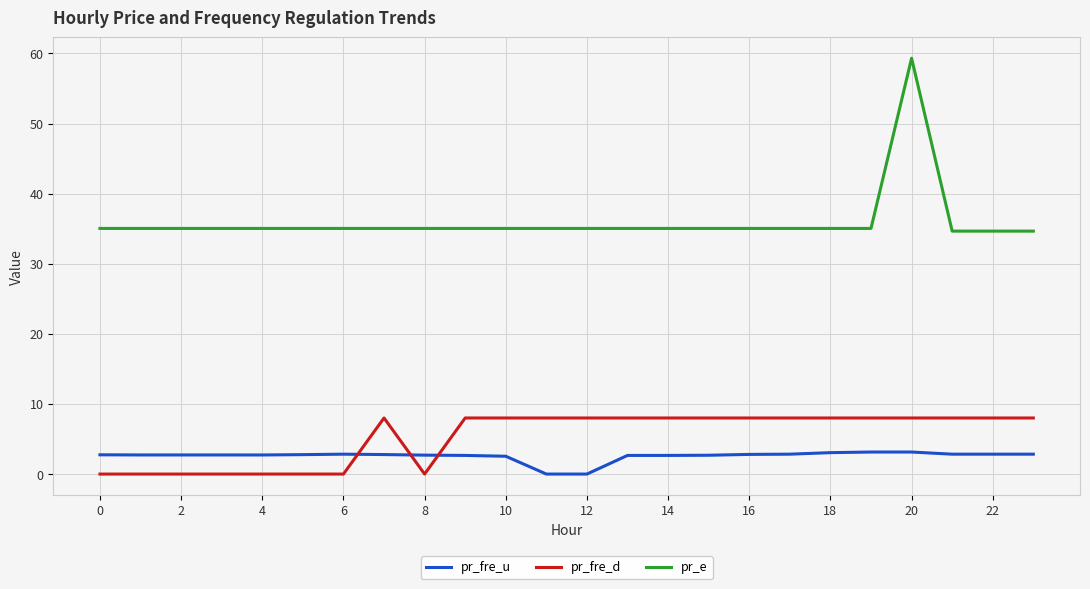

True or false: pr_e and pr_fre_d cross at least once.

False